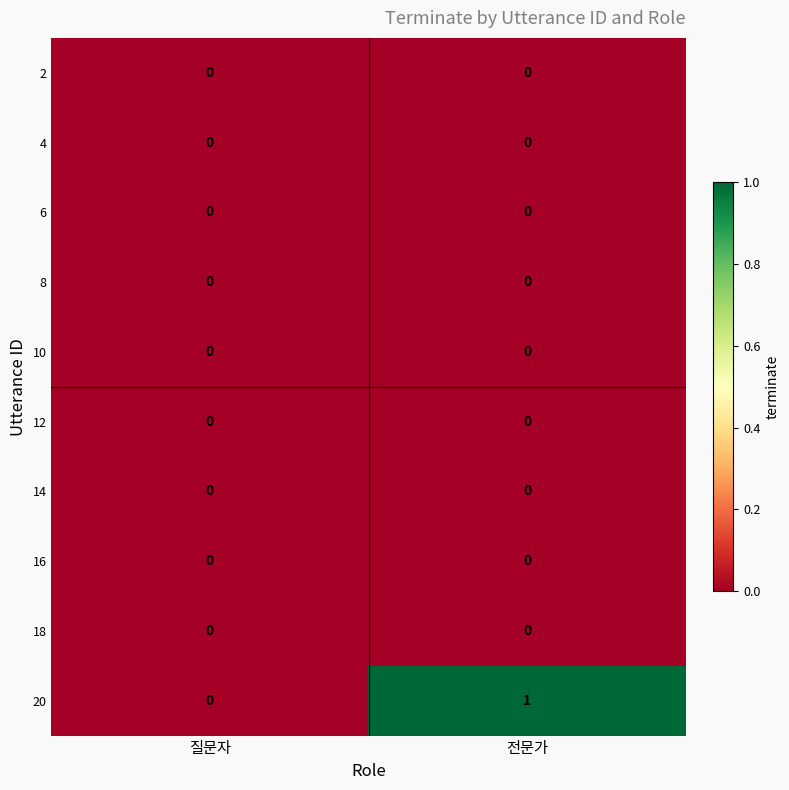

Reading left to right, what are all the values shown in this chart?

2: 질문자=0	전문가=0
4: 질문자=0	전문가=0
6: 질문자=0	전문가=0
8: 질문자=0	전문가=0
10: 질문자=0	전문가=0
12: 질문자=0	전문가=0
14: 질문자=0	전문가=0
16: 질문자=0	전문가=0
18: 질문자=0	전문가=0
20: 질문자=0	전문가=1